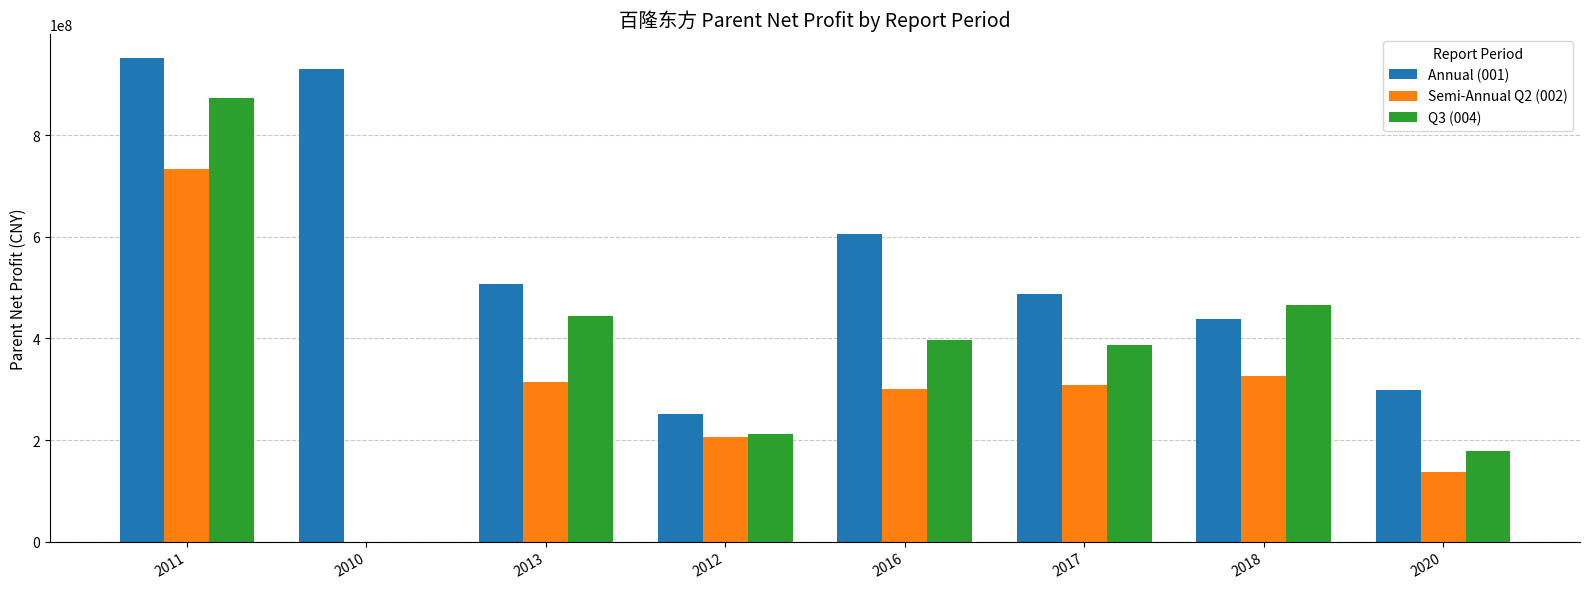

At which category is the sum across all series the highest?

2011